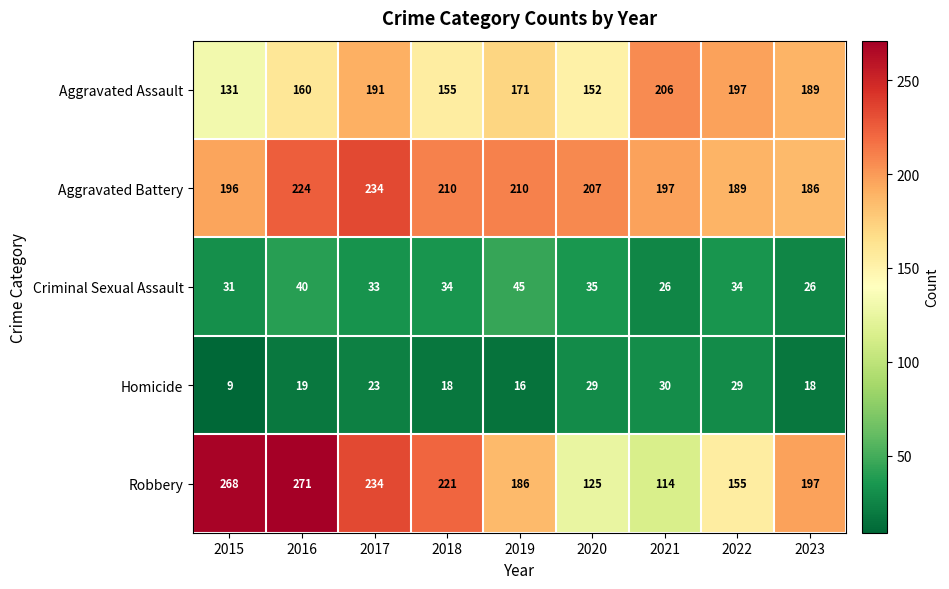

Count the number of categories in the chart.

9